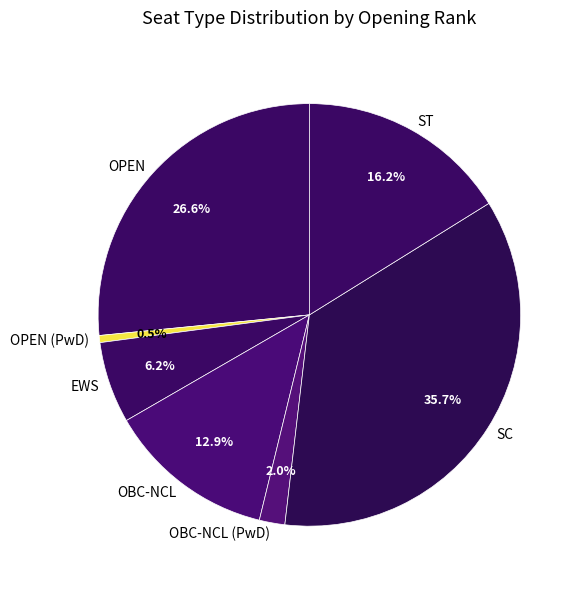

Which category has the biggest portion of the pie?

SC